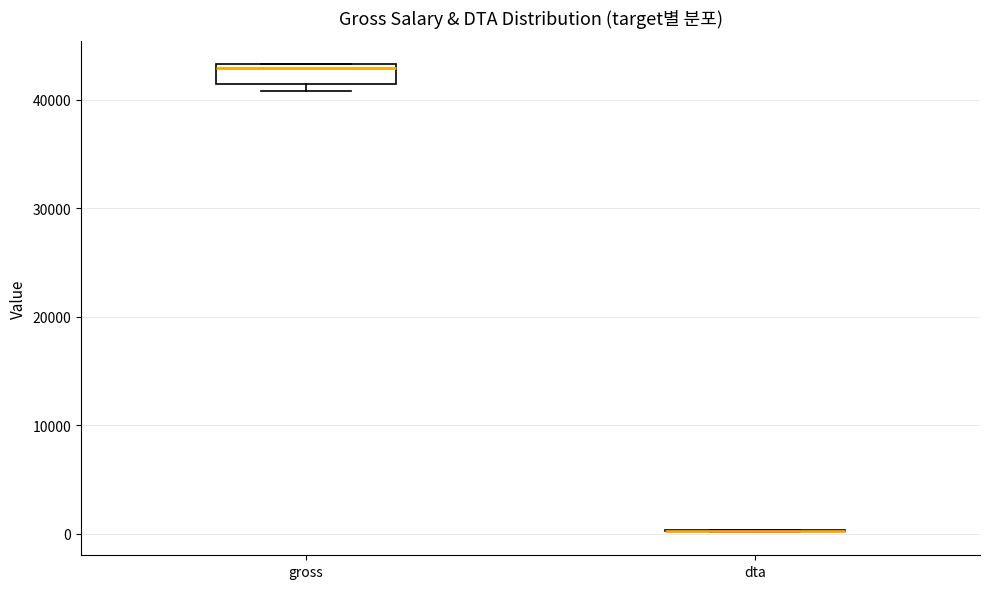

Which box is the tallest, from its lower edge to its upper edge?

gross